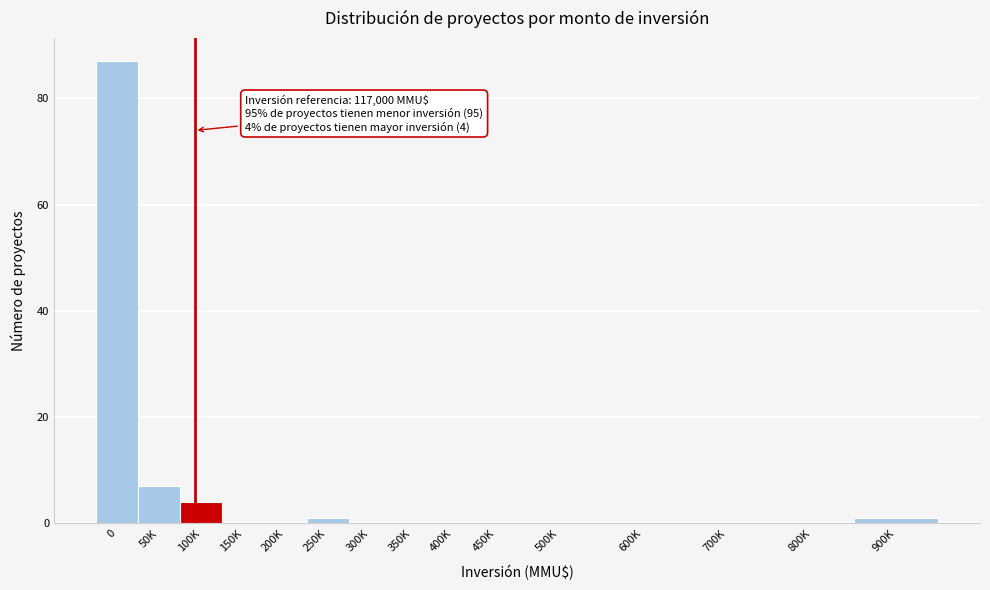

Reading left to right, what are all the values shown in this chart?

0=87	50K=7	100K=4	150K=0	200K=0	250K=1	300K=0	350K=0	400K=0	450K=0	500K=0	600K=0	700K=0	800K=0	900K=1